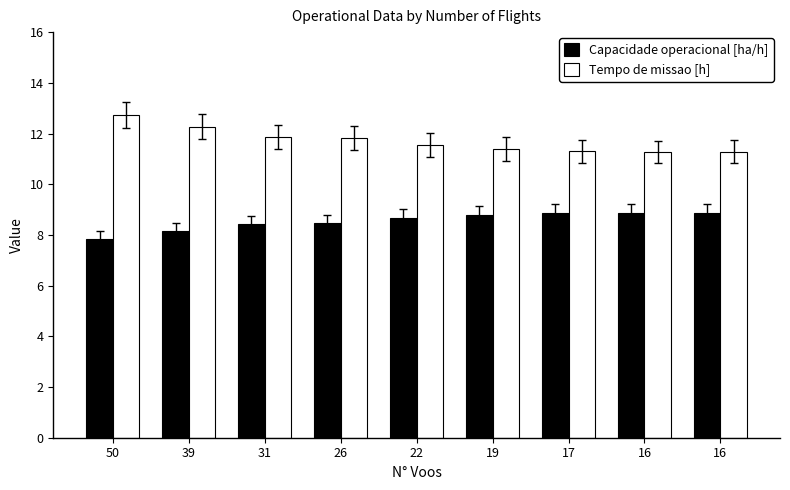

Which category has the highest value in the Tempo de missao [h] series?

50